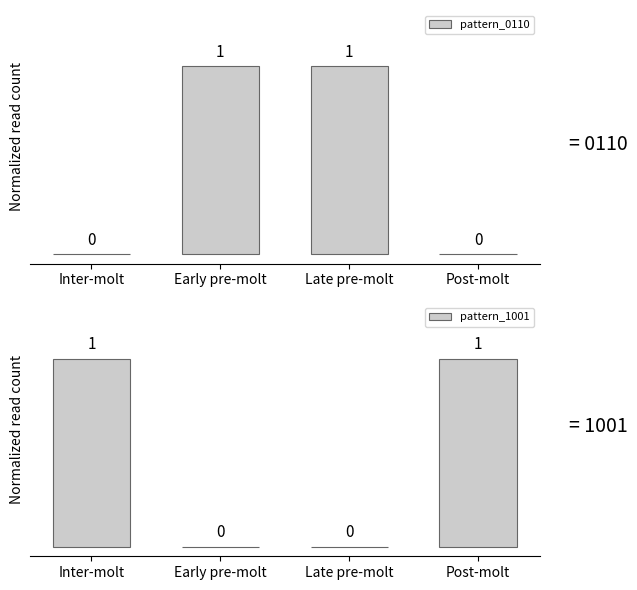

Which category has the highest value in the pattern_0110 series?

Early pre-molt